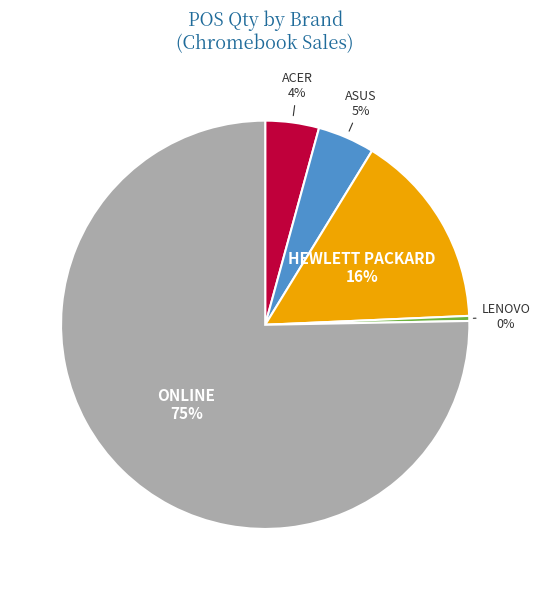

To the nearest percent, what is the difference between the largest and smallest slice percentages?

75%